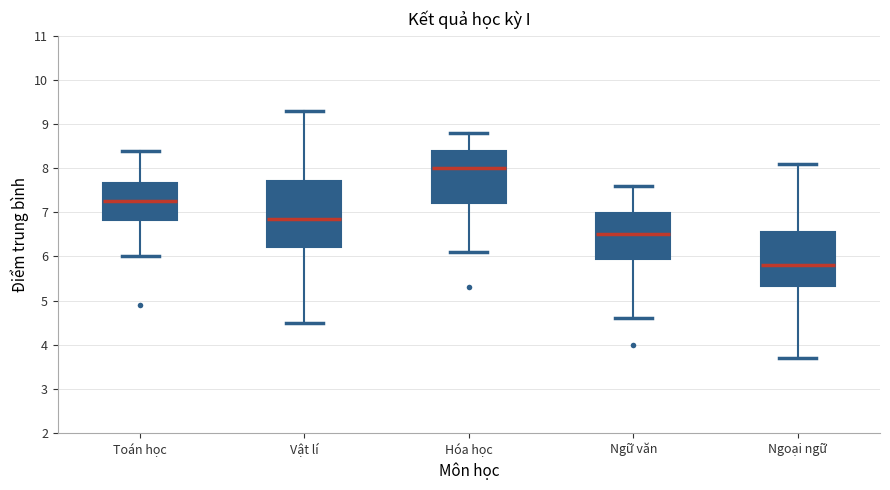

Reading left to right, read every box against the y-axis: the position of its median line, the range the box covers, and the ends of its whiskers. The values are not printed on the chart, so give them approximately, as read against the axis.

Toán học: median 7.3, box 6.8 to 7.7, whiskers 6.0 to 8.4
Vật lí: median 6.9, box 6.2 to 7.7, whiskers 4.5 to 9.3
Hóa học: median 8.0, box 7.2 to 8.4, whiskers 6.1 to 8.8
Ngữ văn: median 6.5, box 6.0 to 7.0, whiskers 4.6 to 7.6
Ngoại ngữ: median 5.8, box 5.3 to 6.6, whiskers 3.7 to 8.1